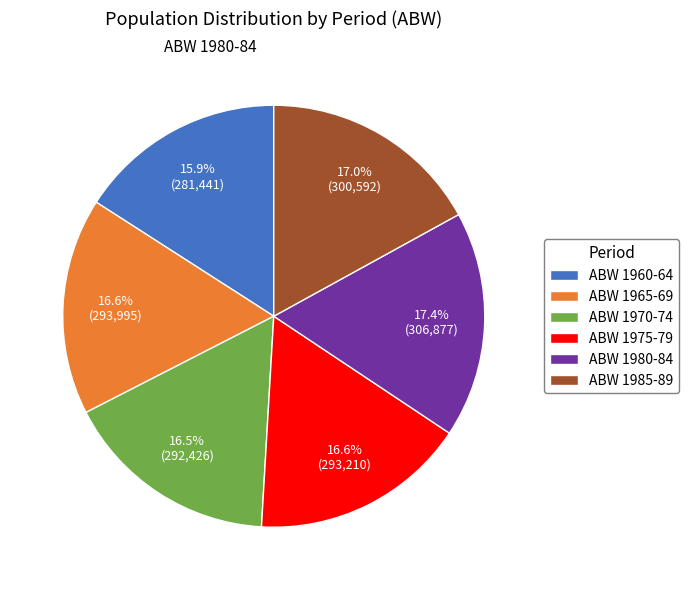

How many slices are in this pie chart?

6